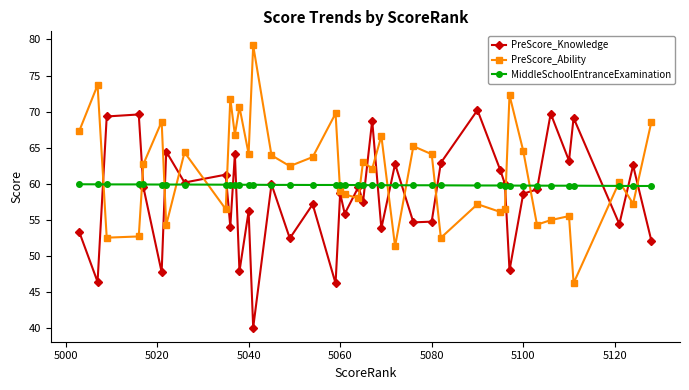

What is the greatest value displayed?

79.2